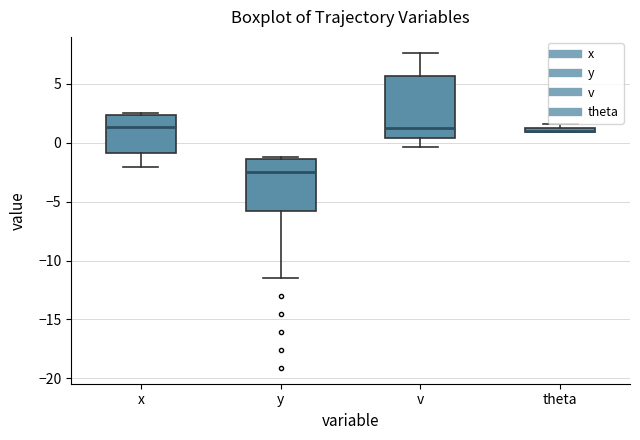

Where does the median line of the box for x sit on the y-axis? The values are not printed on the chart, so give them approximately, as read against the axis.

1.5